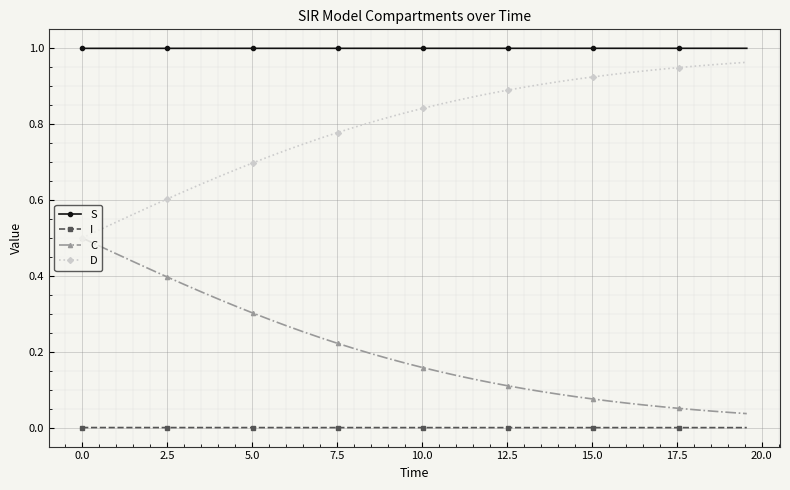

At how many categories does at least one series exceed 0?

40